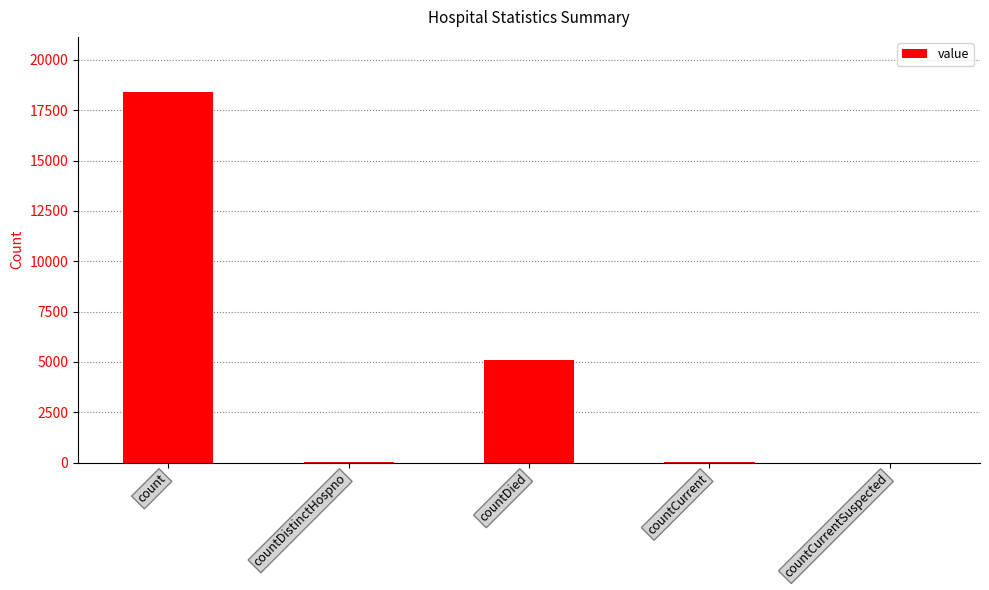

What is the sum of the values at countCurrentSuspected and countCurrent?

38